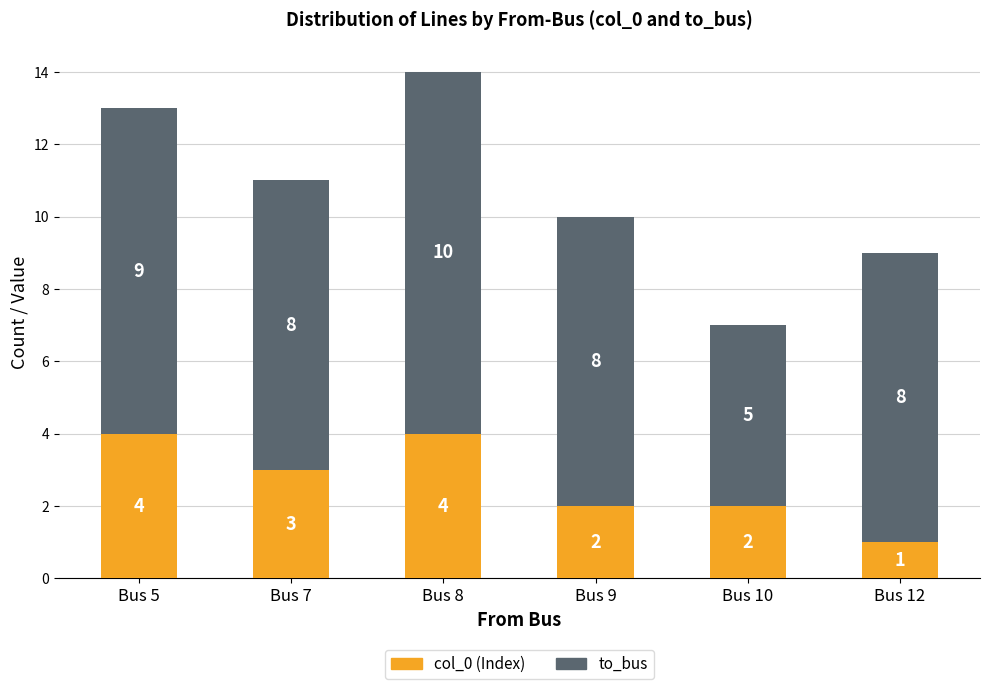

Reading left to right, list the values for the col_0 series.

Bus 5=4	Bus 7=3	Bus 8=4	Bus 9=2	Bus 10=2	Bus 12=1